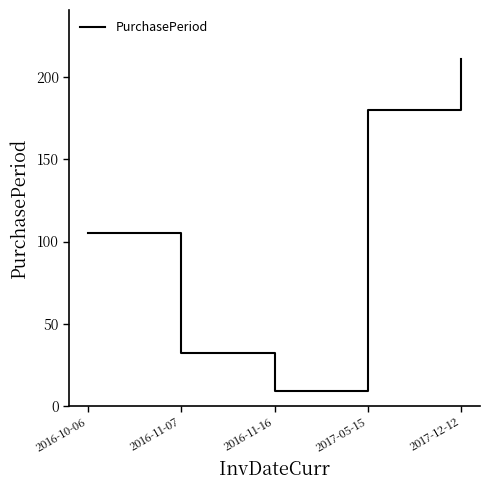

The value at 2017-05-15 is 180. True or false?

True